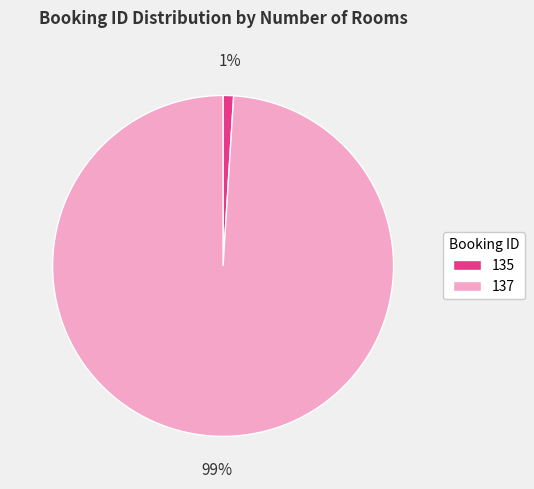

The 135 slice represents 11% of the pie. True or false?

False